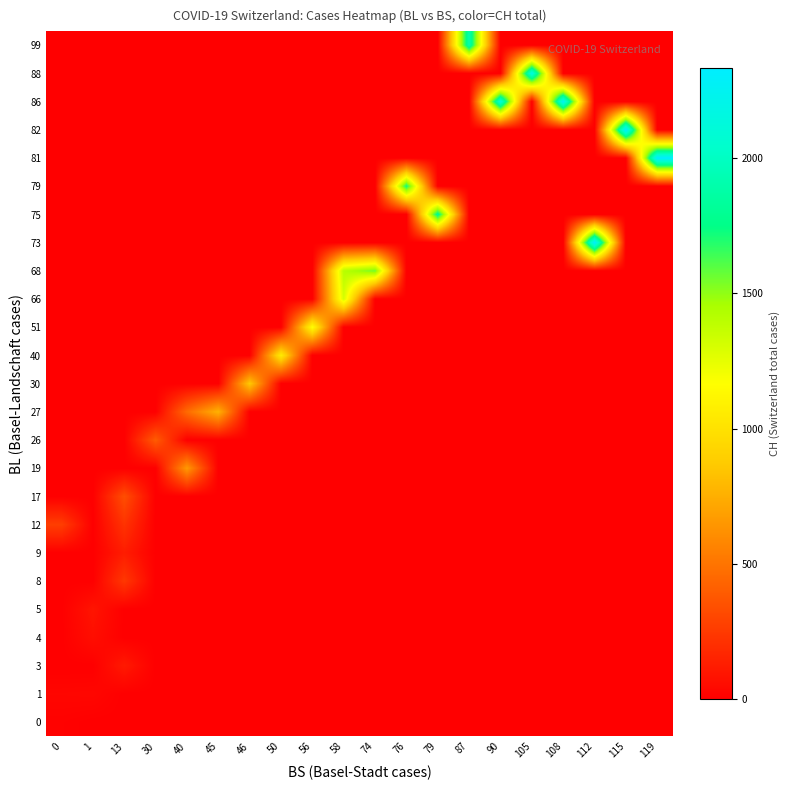

What is the maximum value shown in the chart?

2330